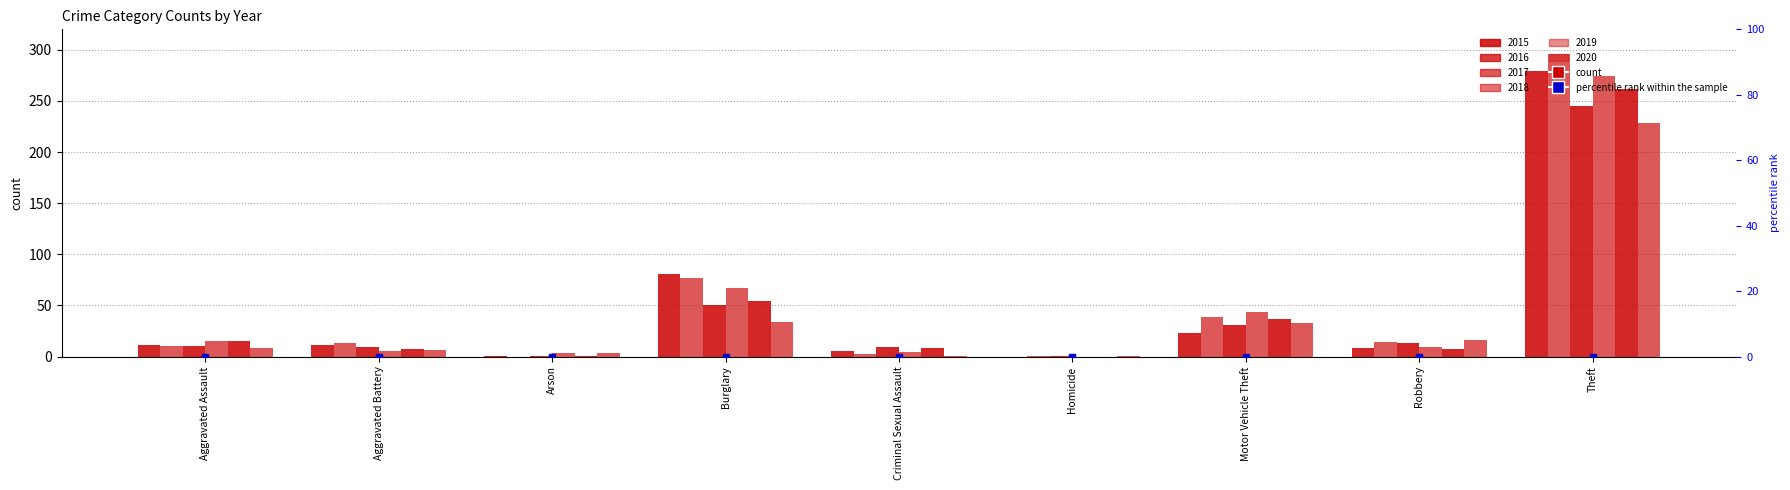

What is the average value of the 2017 series?

41